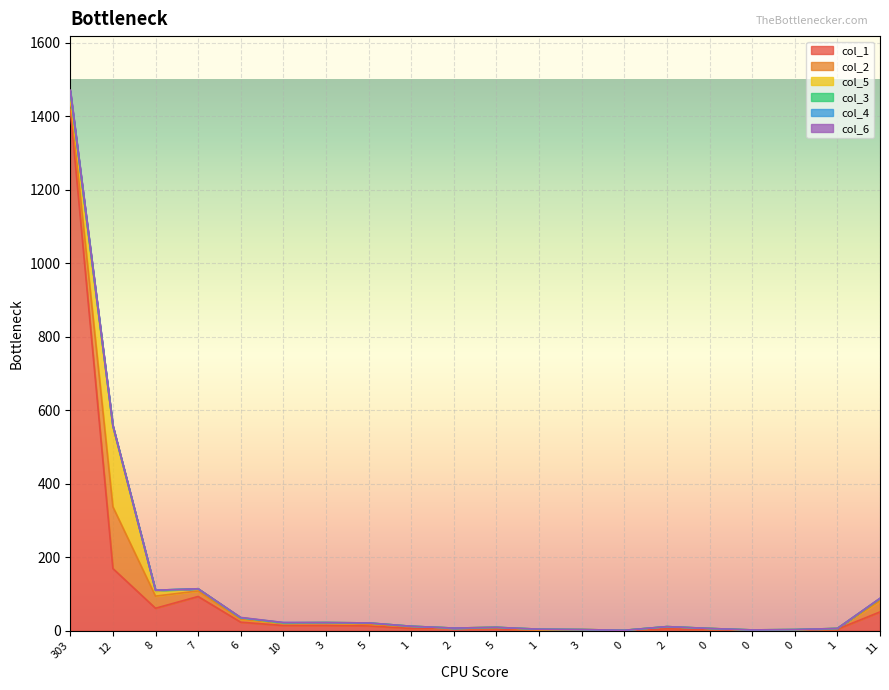

The col_3 series shows 0 at 6. True or false?

True